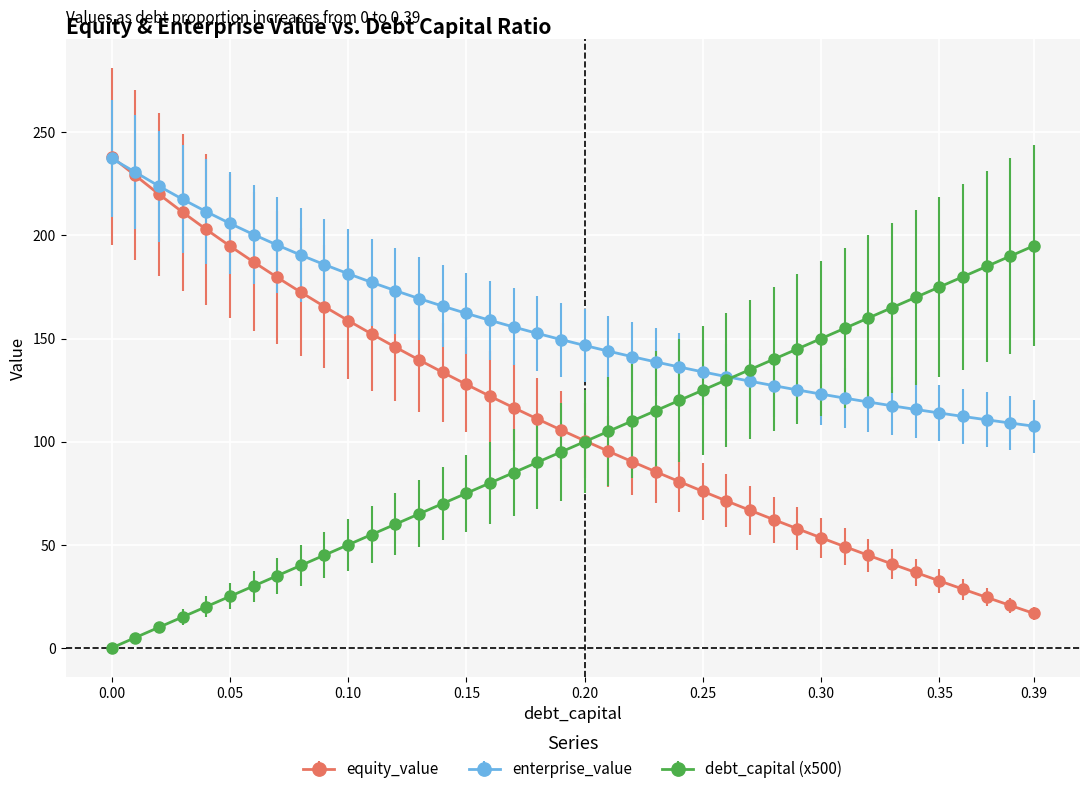

Rank the series by their average value, from lowest to highest.

debt_capital (x500), equity_value, enterprise_value